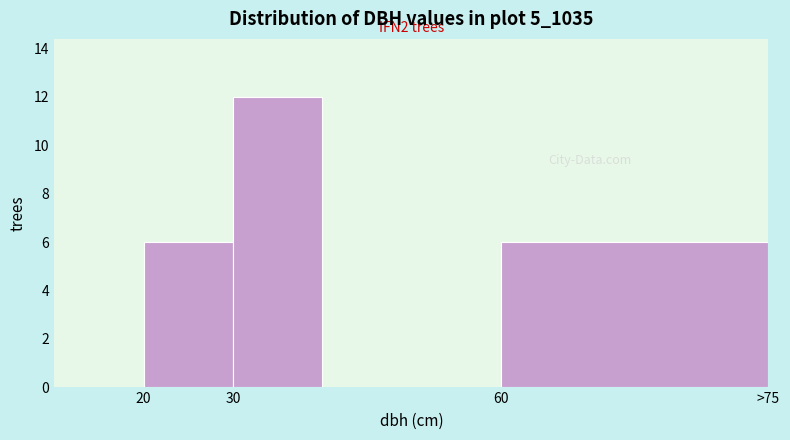

Reading left to right, list all the values displayed in this chart.

20=6	30=12	60=6